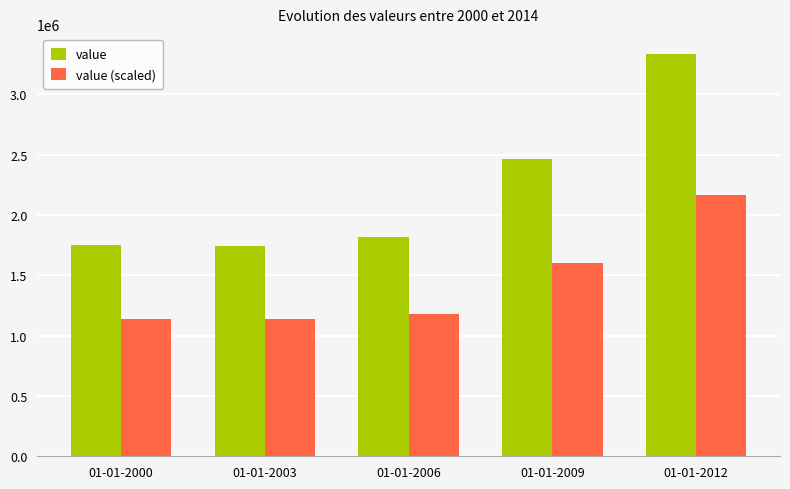

The value of value at 01-01-2012 is 1803271.1. True or false?

False